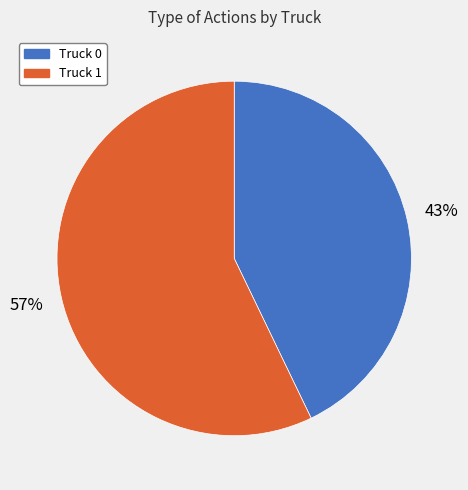

To the nearest percent, what is the average slice percentage?

50%